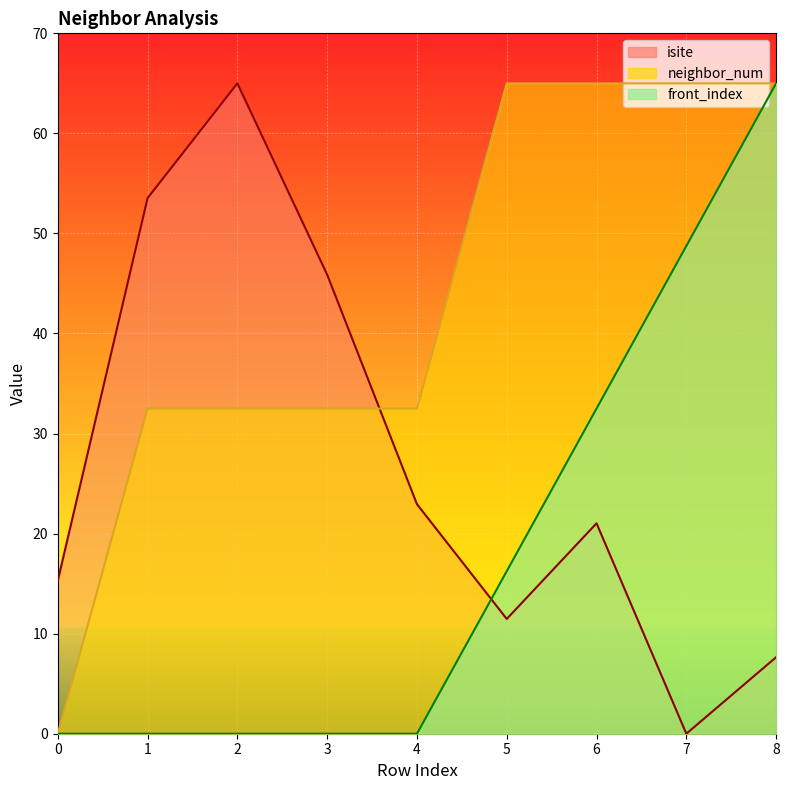

The front_index series shows 65.0 at 8. True or false?

True